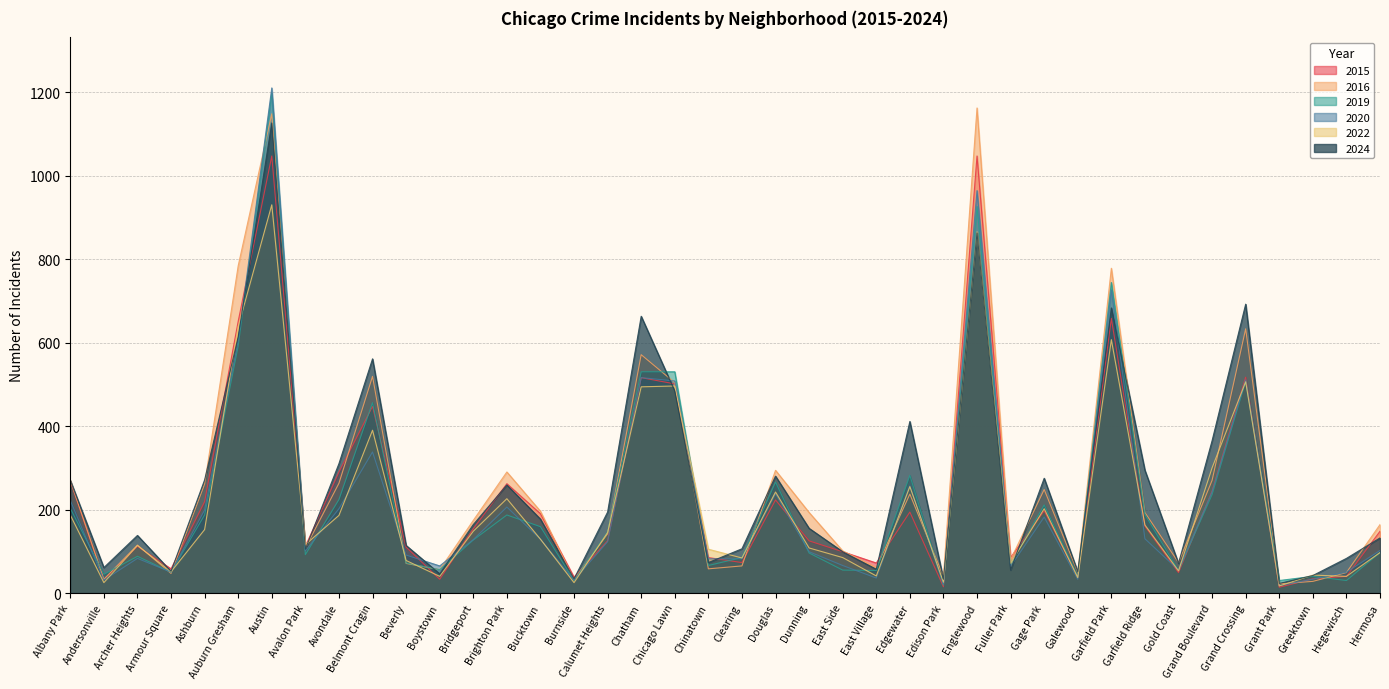

How many lines are shown in the chart?

6